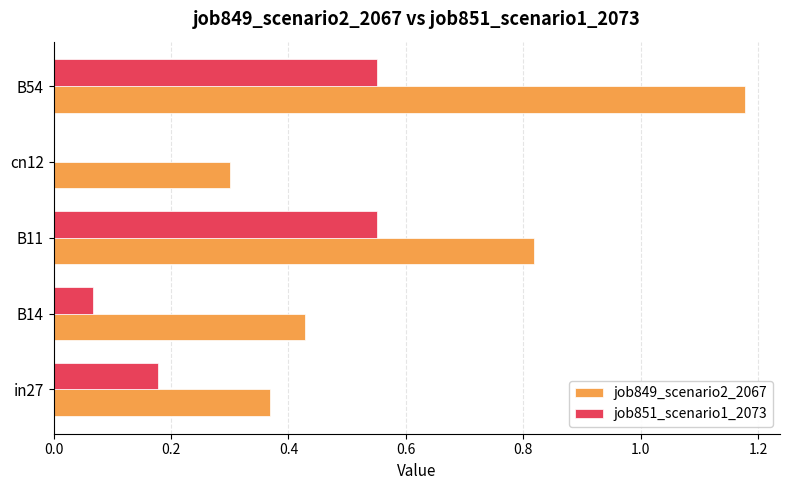

What is the sum of the job849_scenario2_2067 values at in27 and B54?

1.5